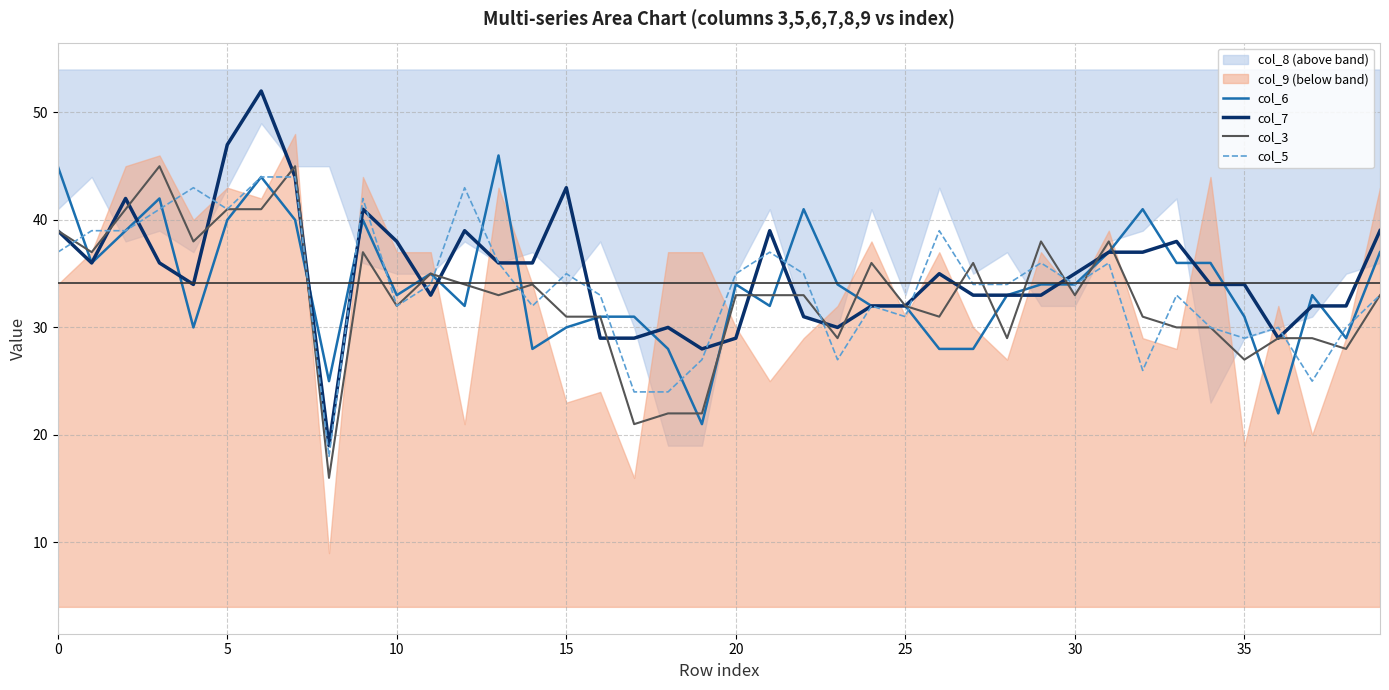

What is the minimum value for col_7?

19